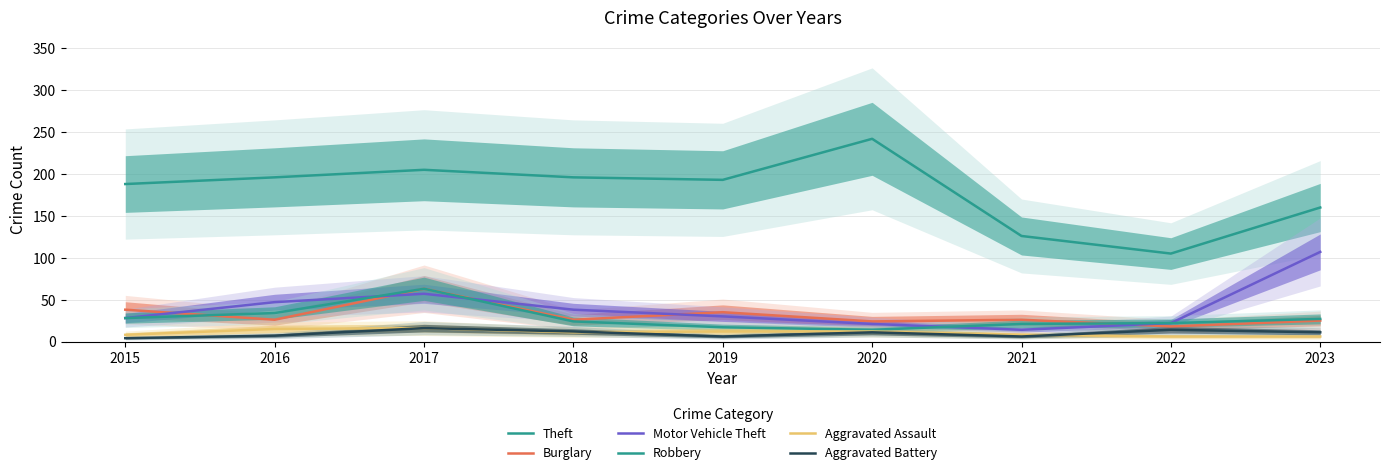

Reading left to right, extract all data points from this chart.

Theft: 188	196	205	196	193	242	126	105	160
Burglary: 38	26	63	26	35	24	26	18	25
Motor Vehicle Theft: 28	47	57	38	30	21	14	22	107
Robbery: 28	34	63	24	17	14	21	22	27
Aggravated Assault: 8	15	16	11	12	12	8	6	6
Aggravated Battery: 4	7	16	12	6	11	6	14	11